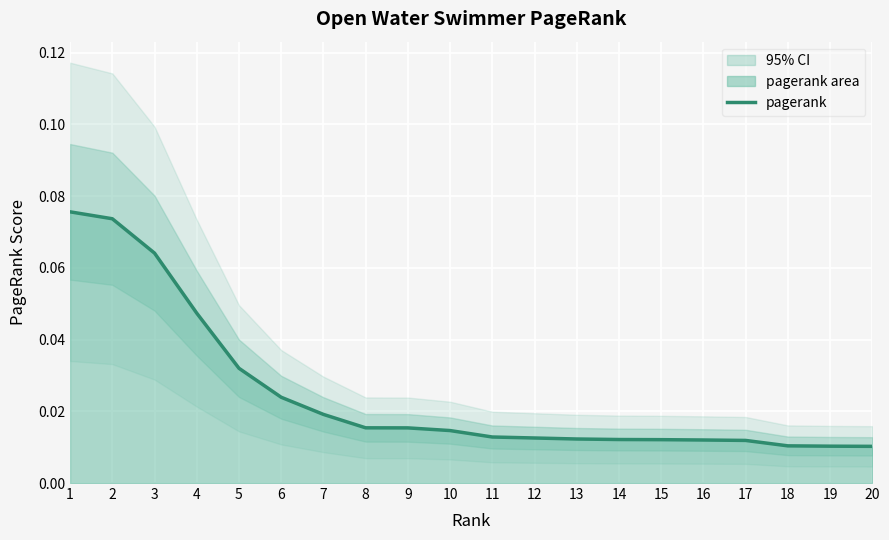

Reading right to left, list all the values displayed in this chart.

20=0.0	19=0.0	18=0.0	17=0.0	16=0.0	15=0.0	14=0.0	13=0.0	12=0.0	11=0.0	10=0.0	9=0.0	8=0.0	7=0.0	6=0.0	5=0.0	4=0.0	3=0.1	2=0.1	1=0.1